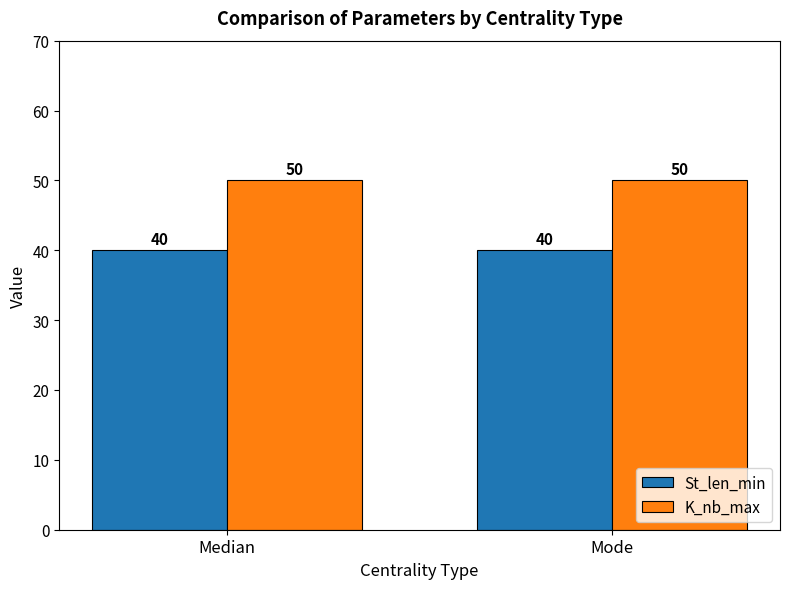

How many data points does each series have?

2